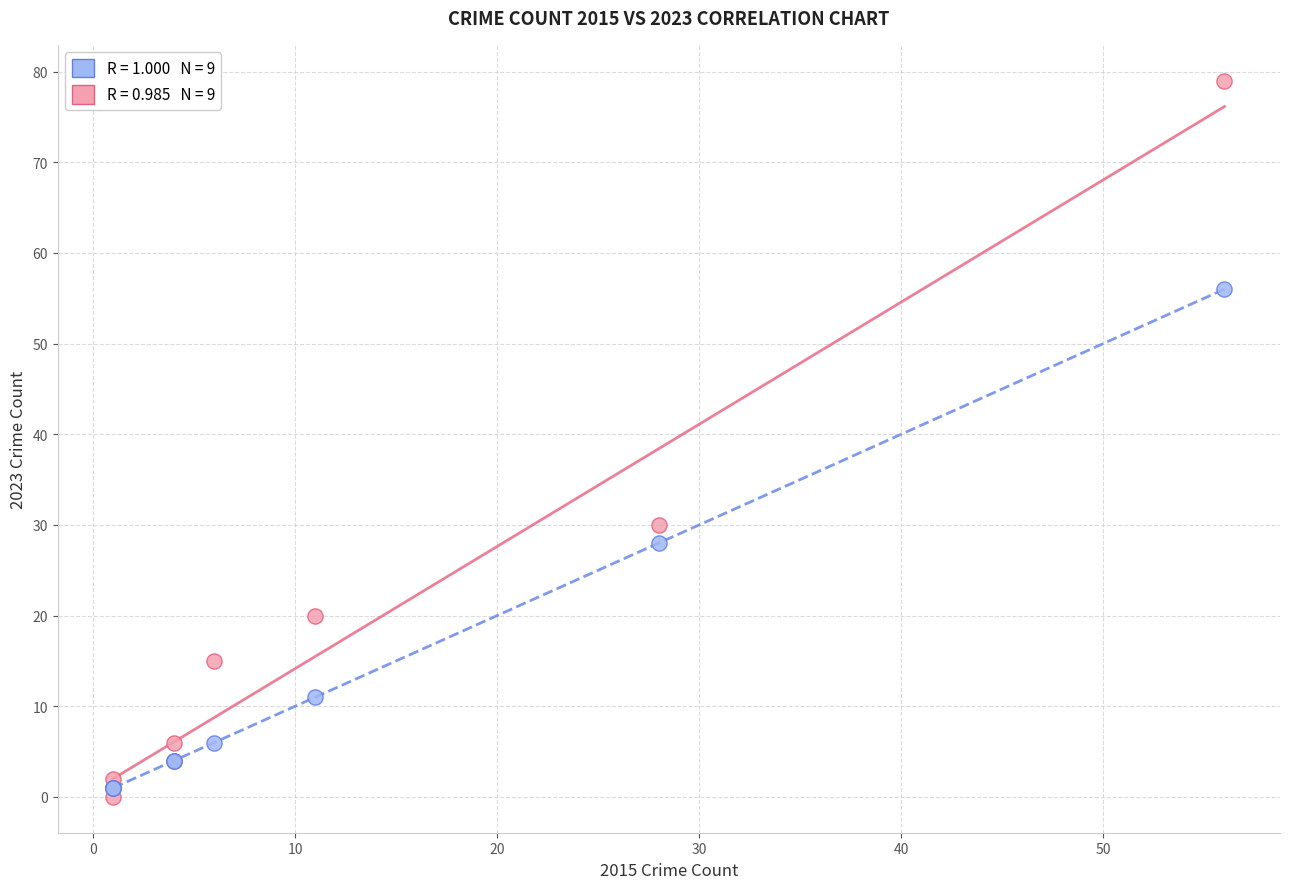

Across all series, what Y value is closest to 39?

30